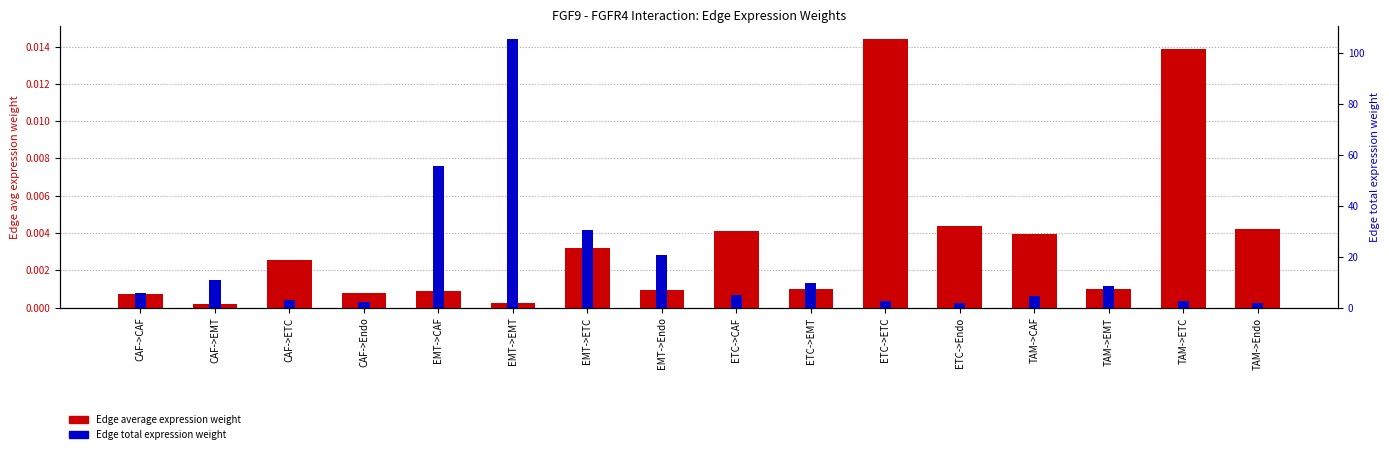

Does the chart contain stacked bars?

No